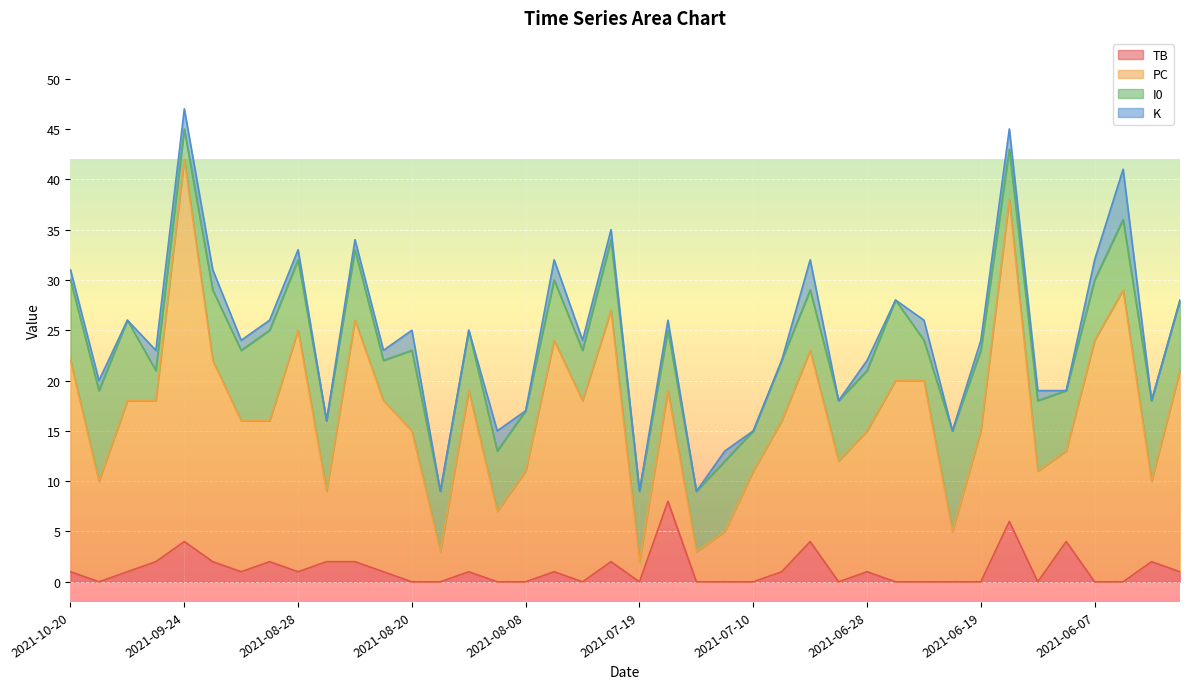

What are all the series names shown in the legend?

TB, PC, I0, K